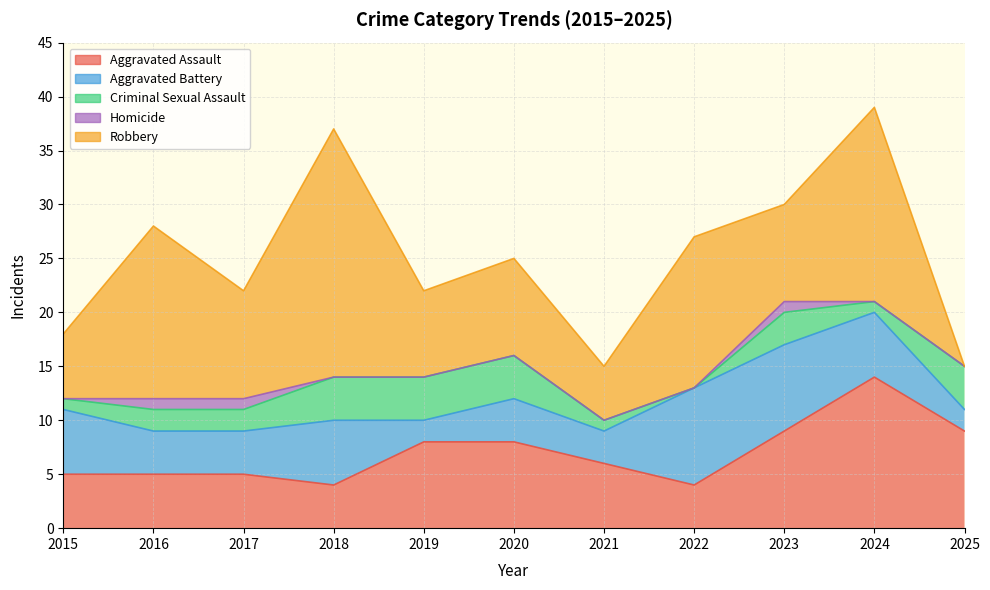

How many interior local peaks does the Criminal Sexual Assault series have?

1